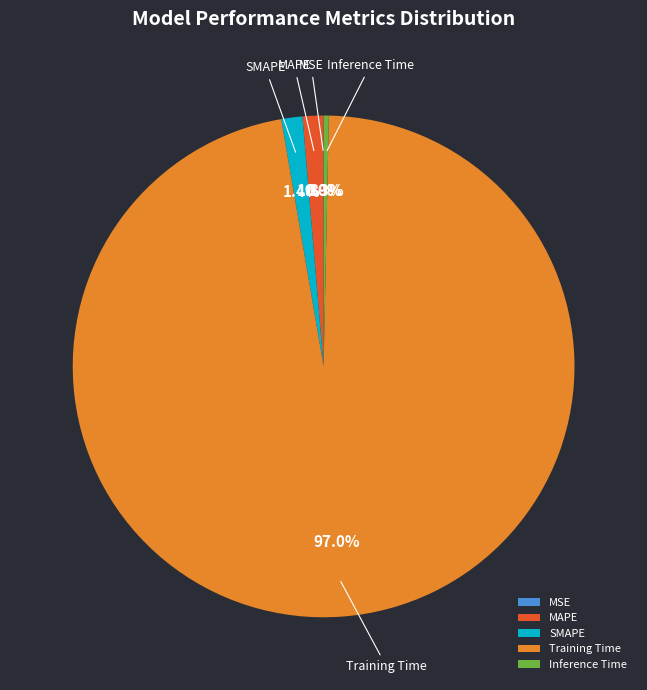

The Inference Time slice represents 13% of the pie. True or false?

False